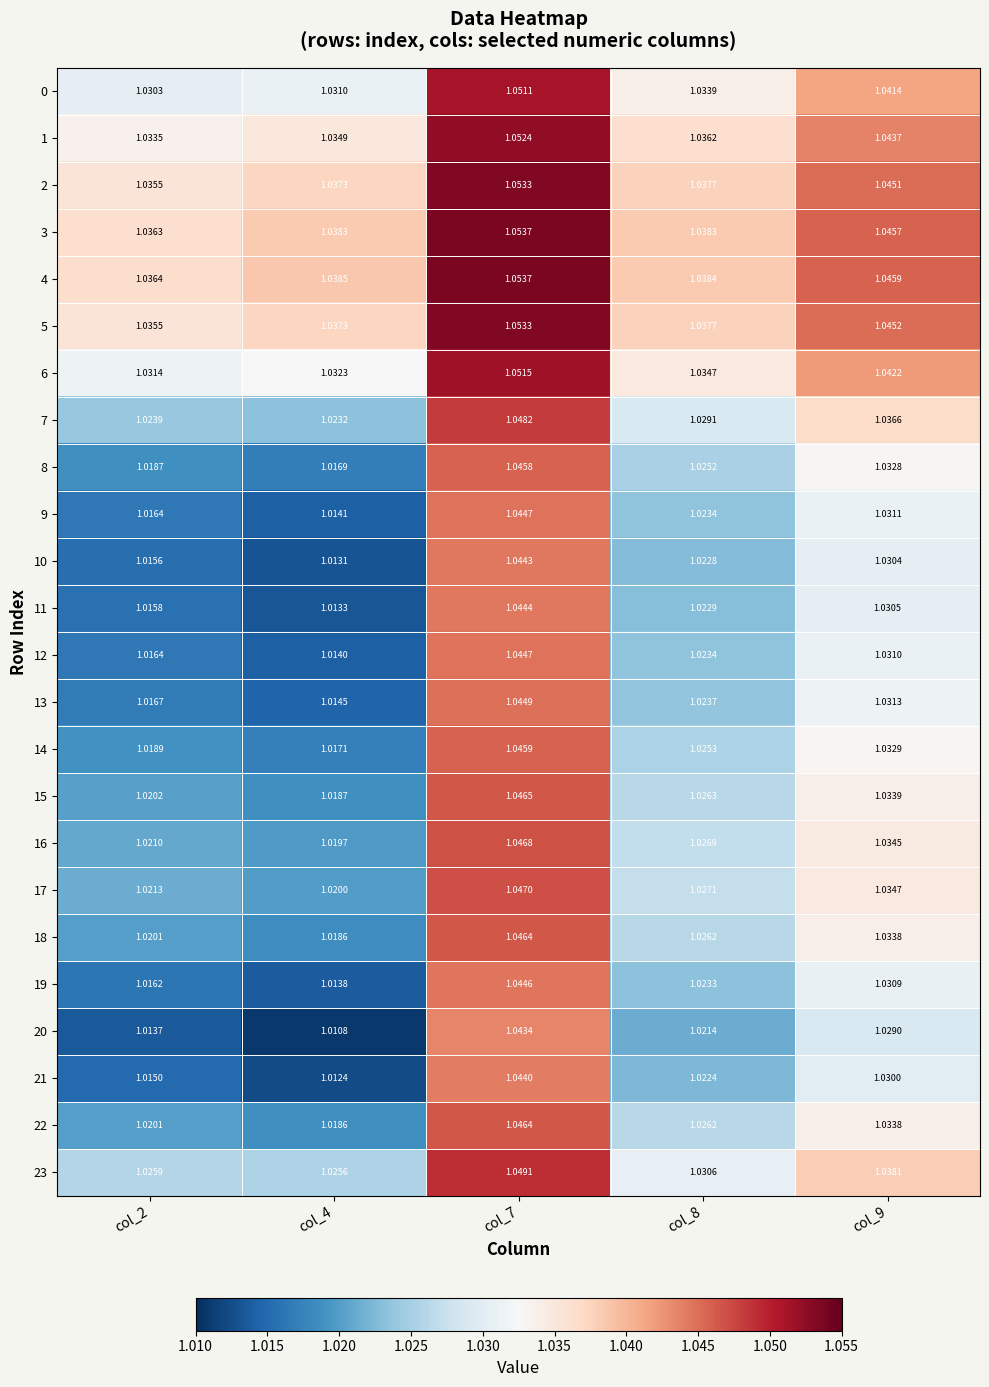

Is the value of 23 at col_9 greater than the value of 13 at col_7?

No